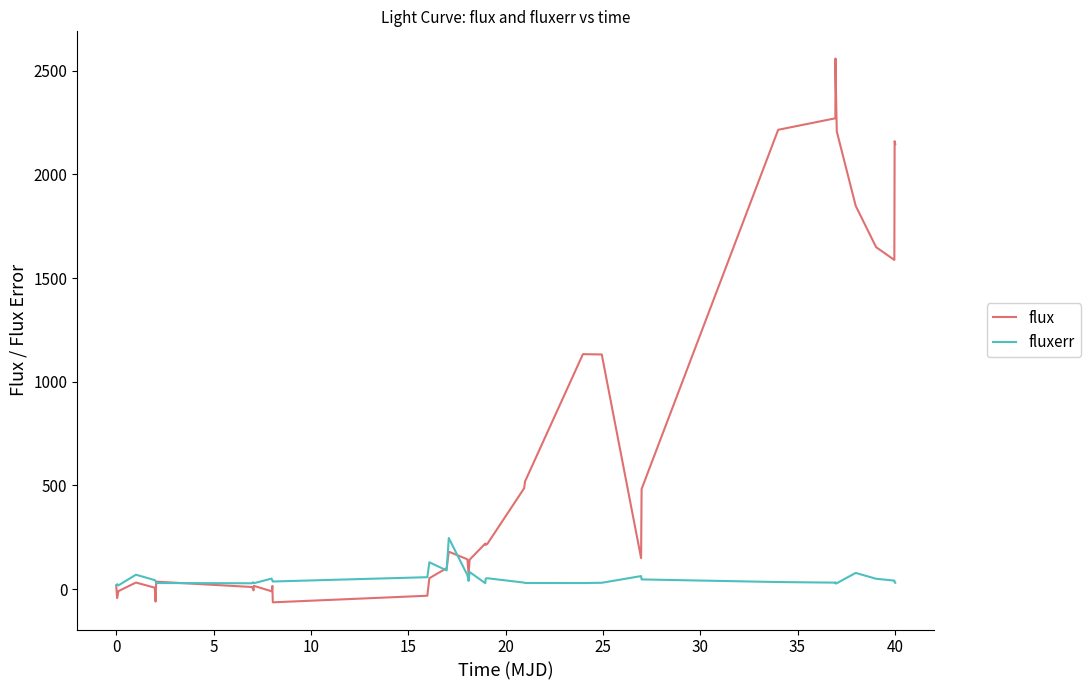

At how many categories does at least one series exceed 1318?

10